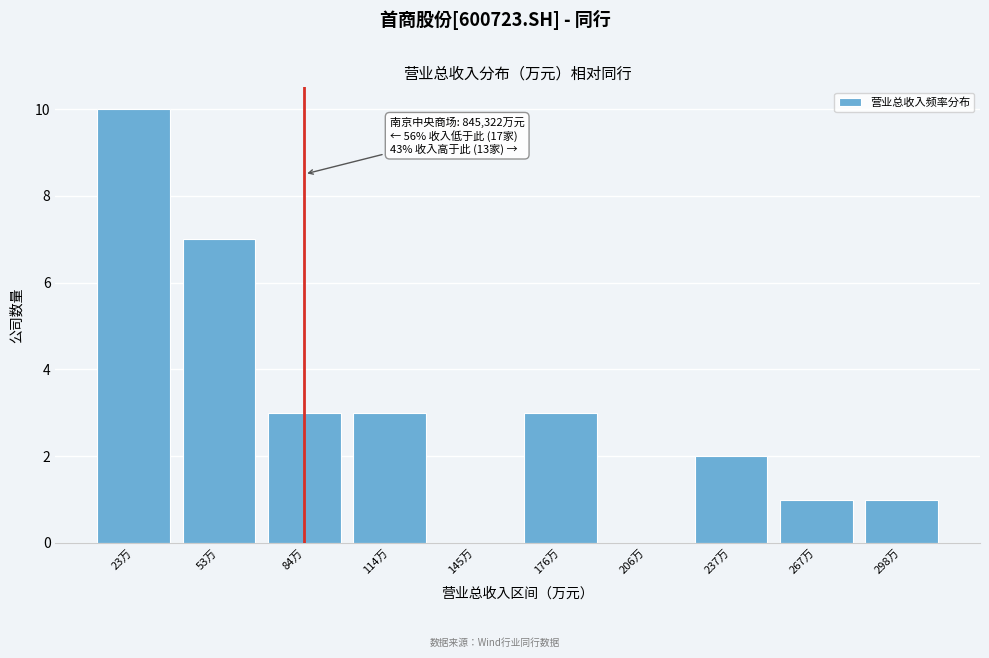

Reading left to right, list all the values displayed in this chart.

23万=10	53万=7	84万=3	114万=3	145万=0	176万=3	206万=0	237万=2	267万=1	298万=1